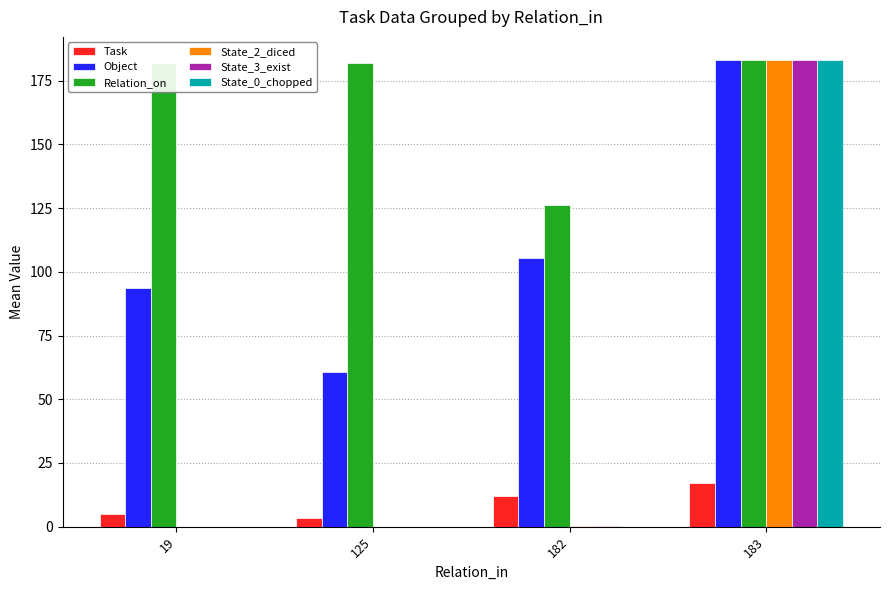

Between 19 and 125, which series saw the biggest shift?

Object